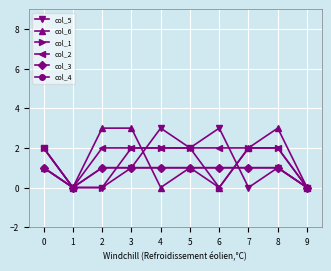

Which series has the widest spread of values?

col_5